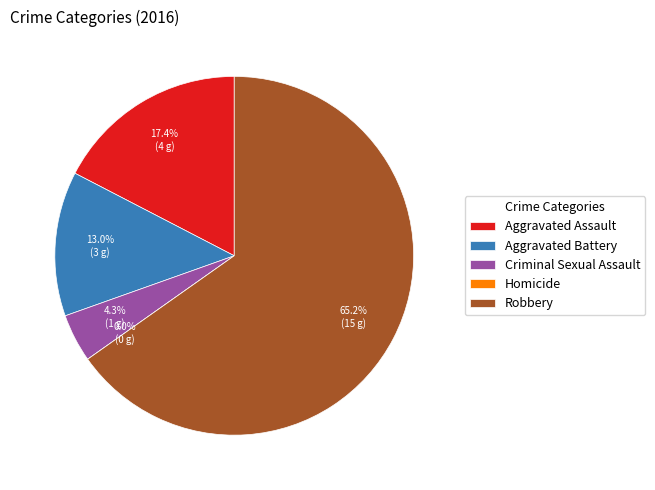

Combined, do Criminal Sexual Assault and Robbery account for over 50%?

Yes